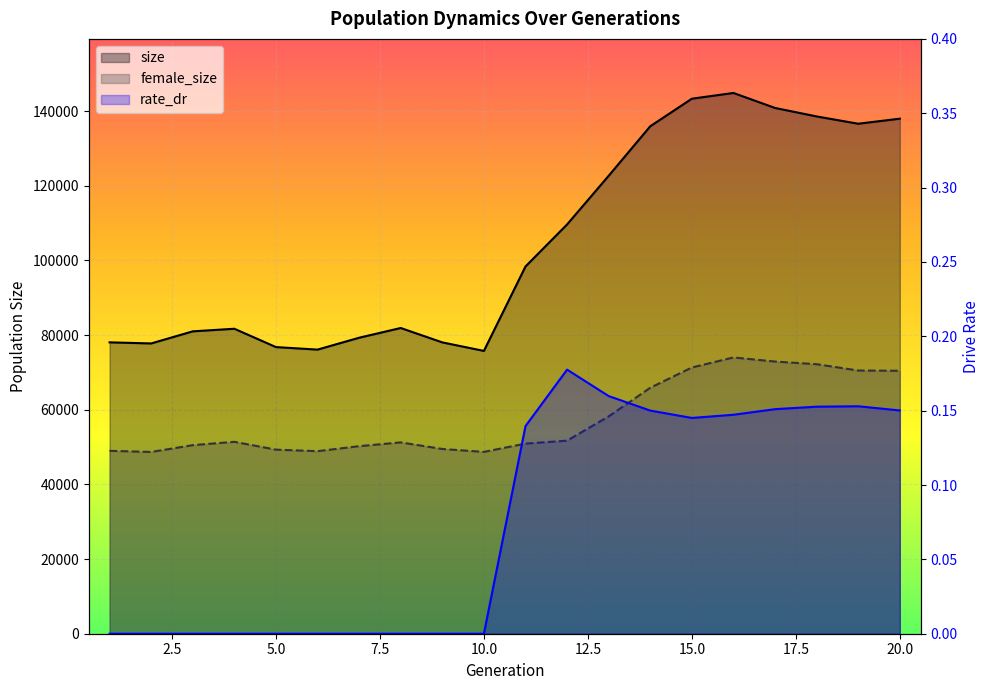

True or false: rate_dr has a value of 0.1 at 16.

True